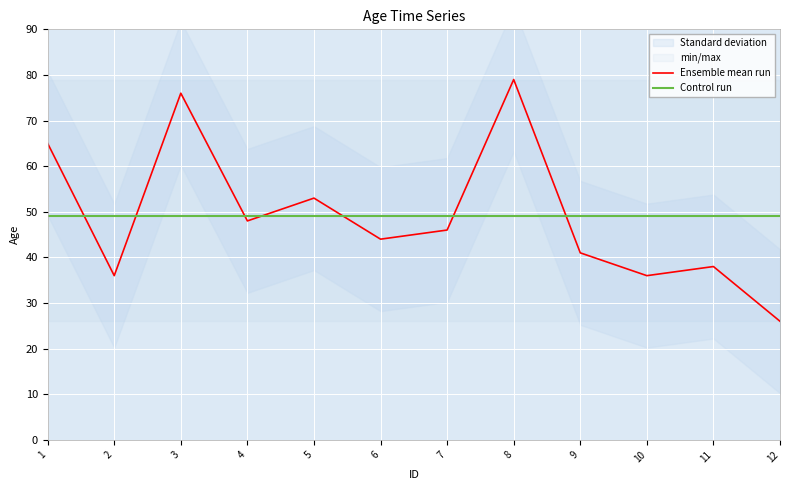

What is the sum of the Ensemble mean run values at 7 and 3?

122